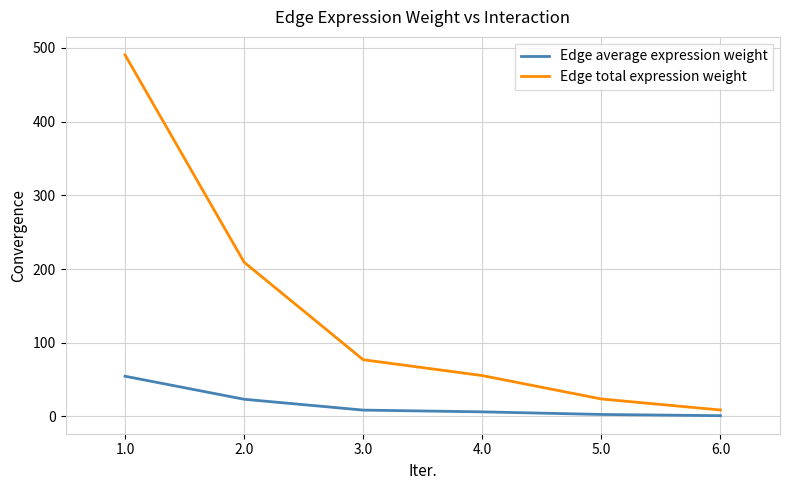

True or false: Edge total expression weight and Edge average expression weight cross at least once.

False